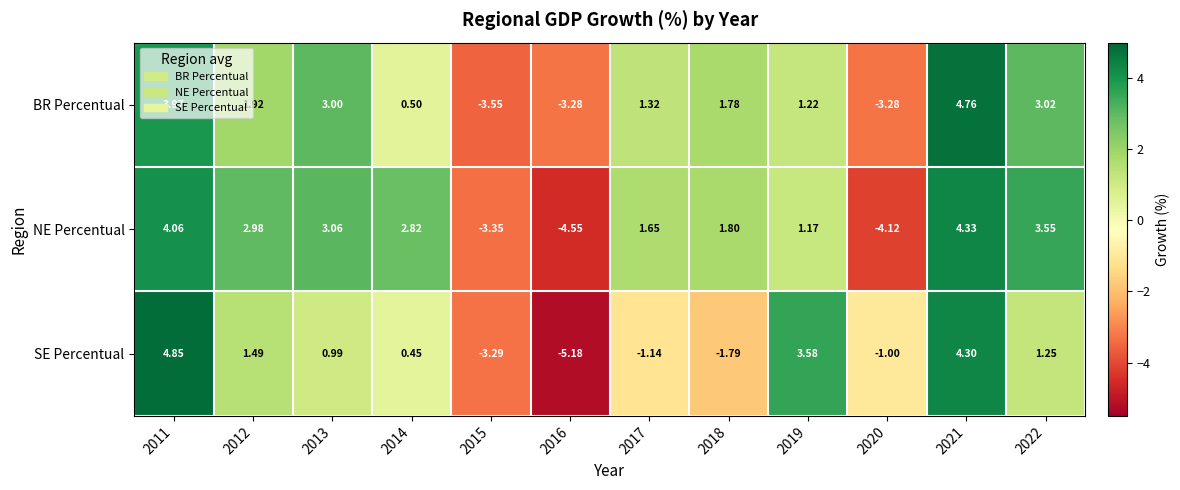

List the series in order of their peak value, lowest first.

NE Percentual, BR Percentual, SE Percentual